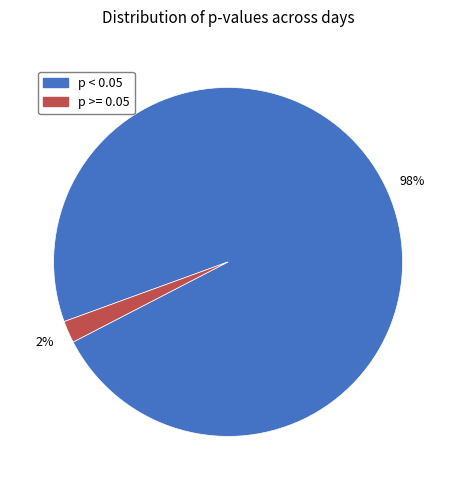

To the nearest percent, what is the average slice percentage?

50%